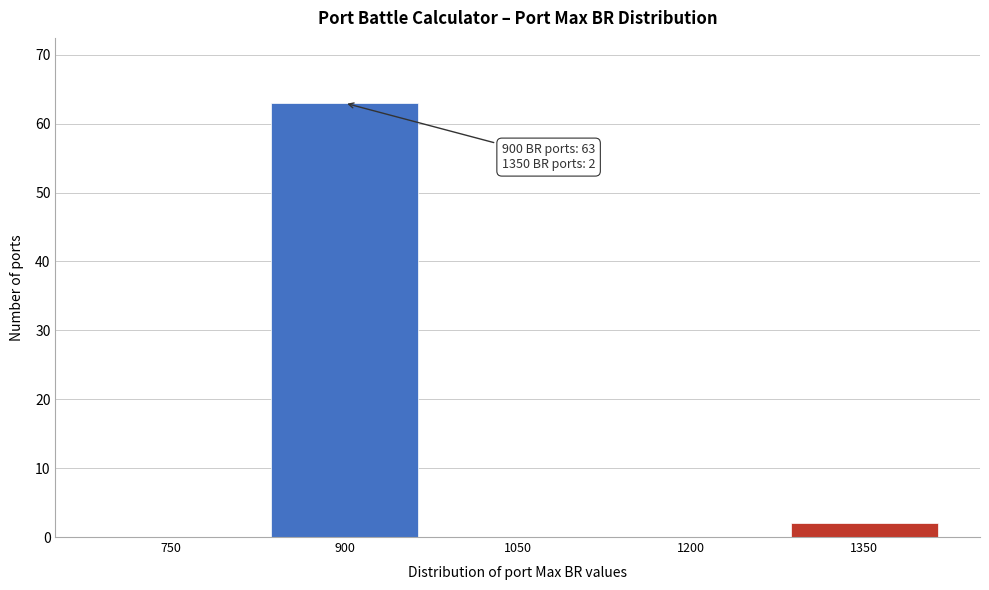

Reading left to right, transcribe all the data shown in this chart.

750=0	900=63	1050=0	1200=0	1350=2